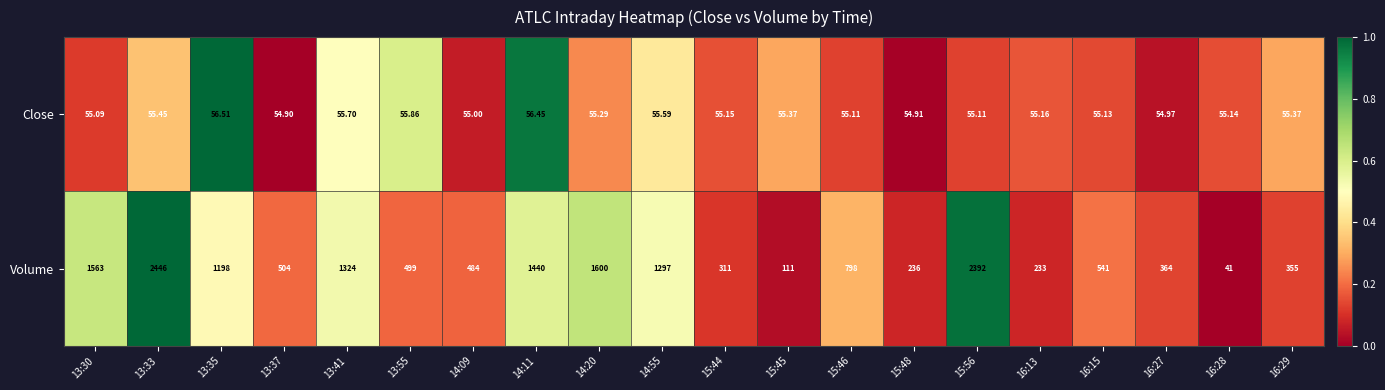

Is the value of Close at 13:41 greater than the value of Volume at 16:29?

No